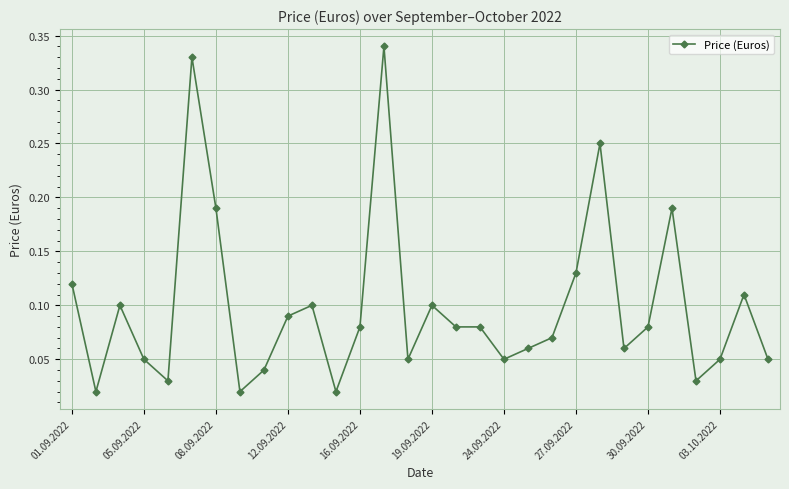

True or false: there are more than 0 points higher than both neighbors.

True